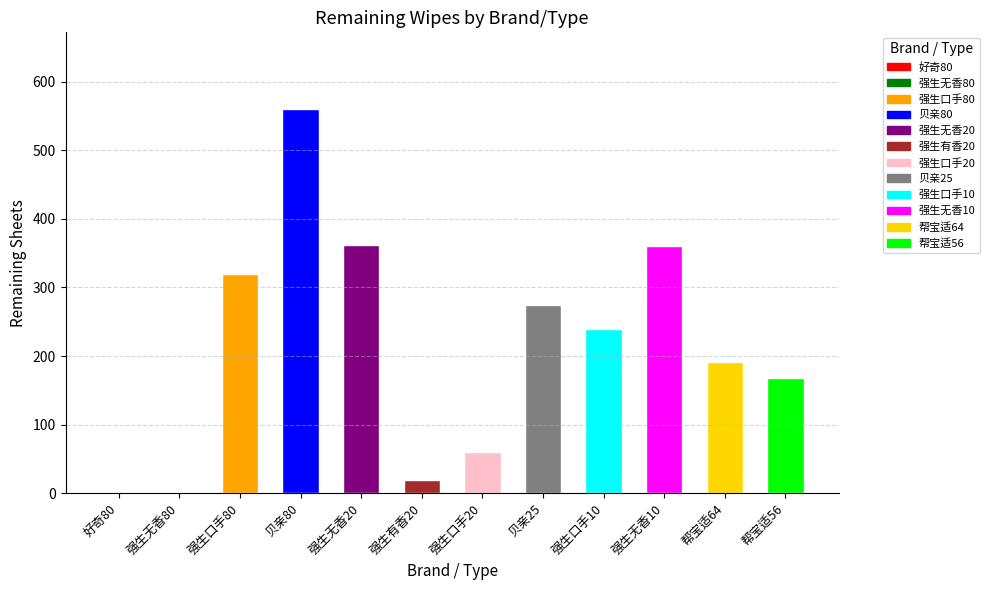

Which label corresponds to the largest value in the chart?

贝亲80